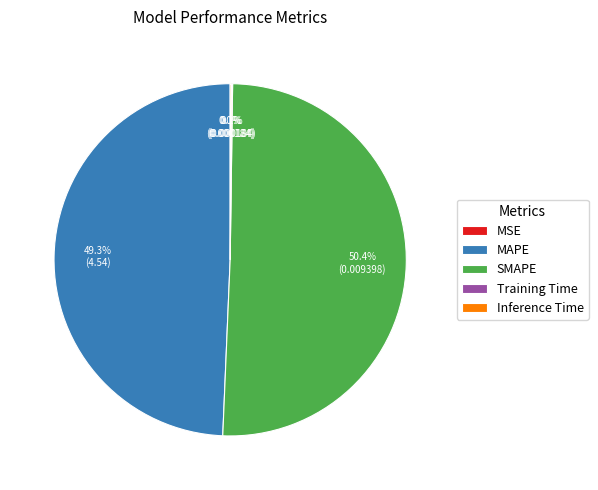

Does SMAPE represent more than half of the total?

Yes